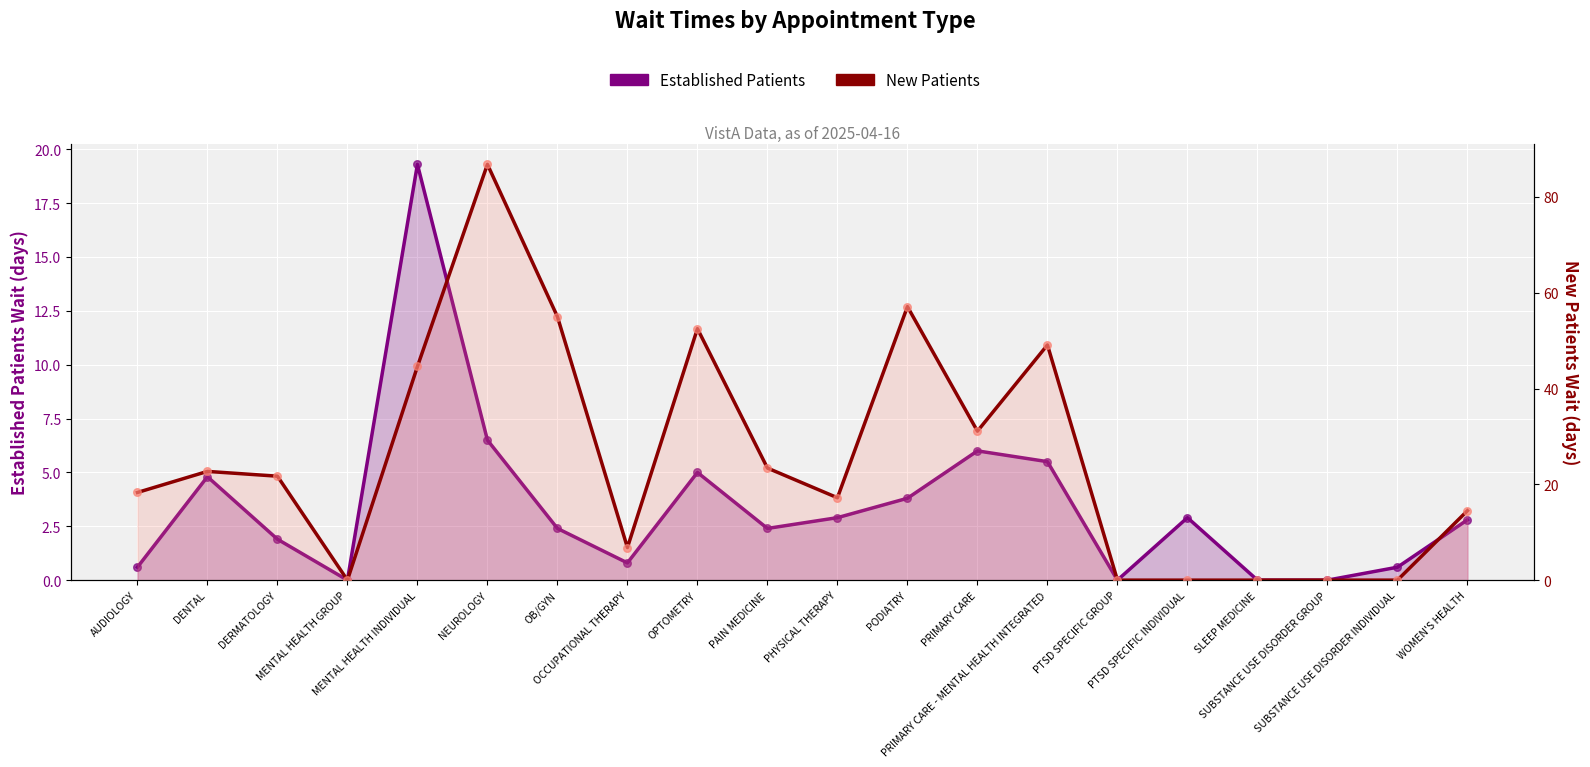

At which category is the sum across all series the highest?

NEUROLOGY